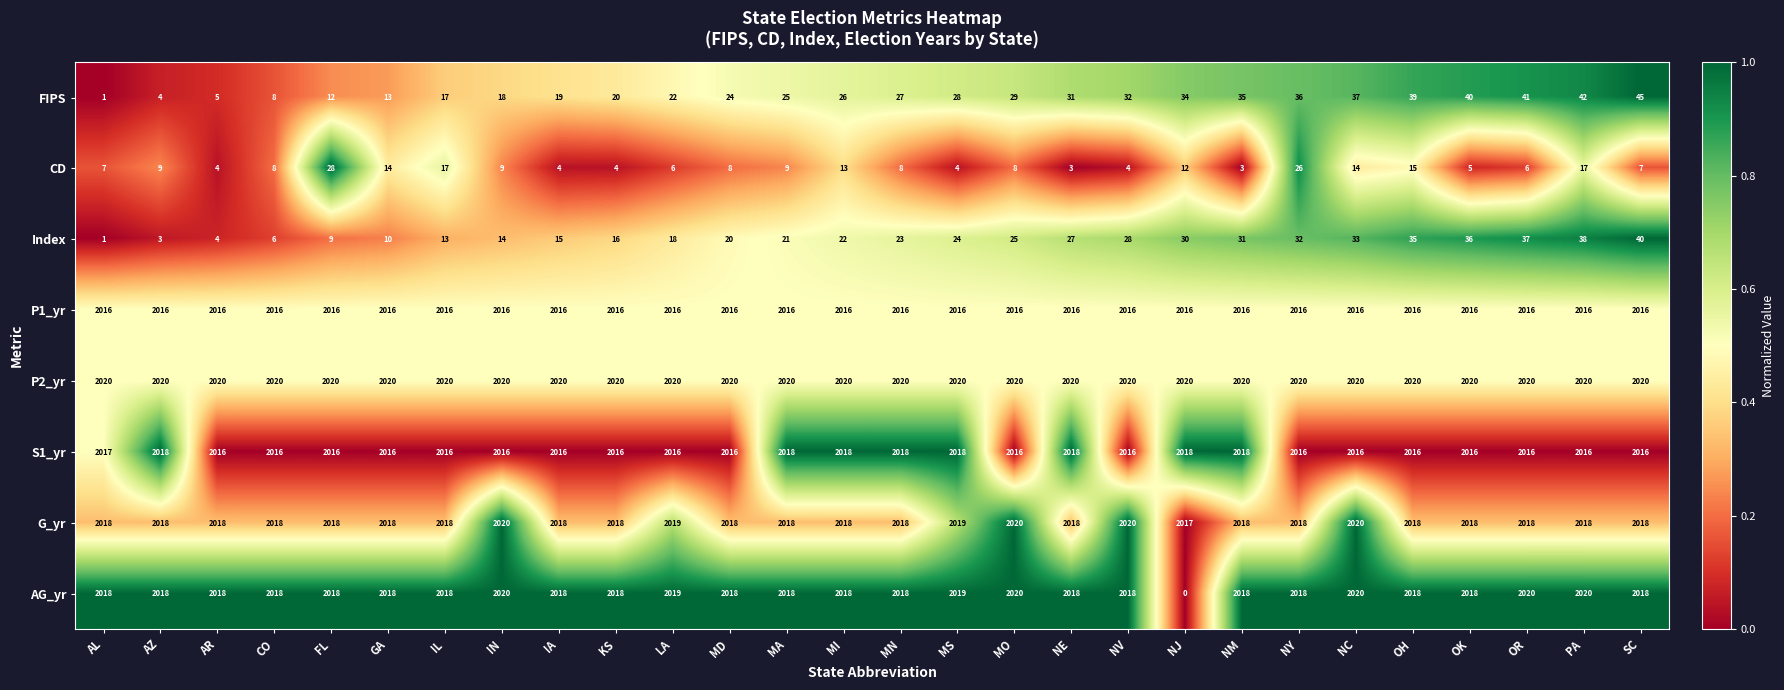

Is it true that AG_yr equals 3187 at IL?

False